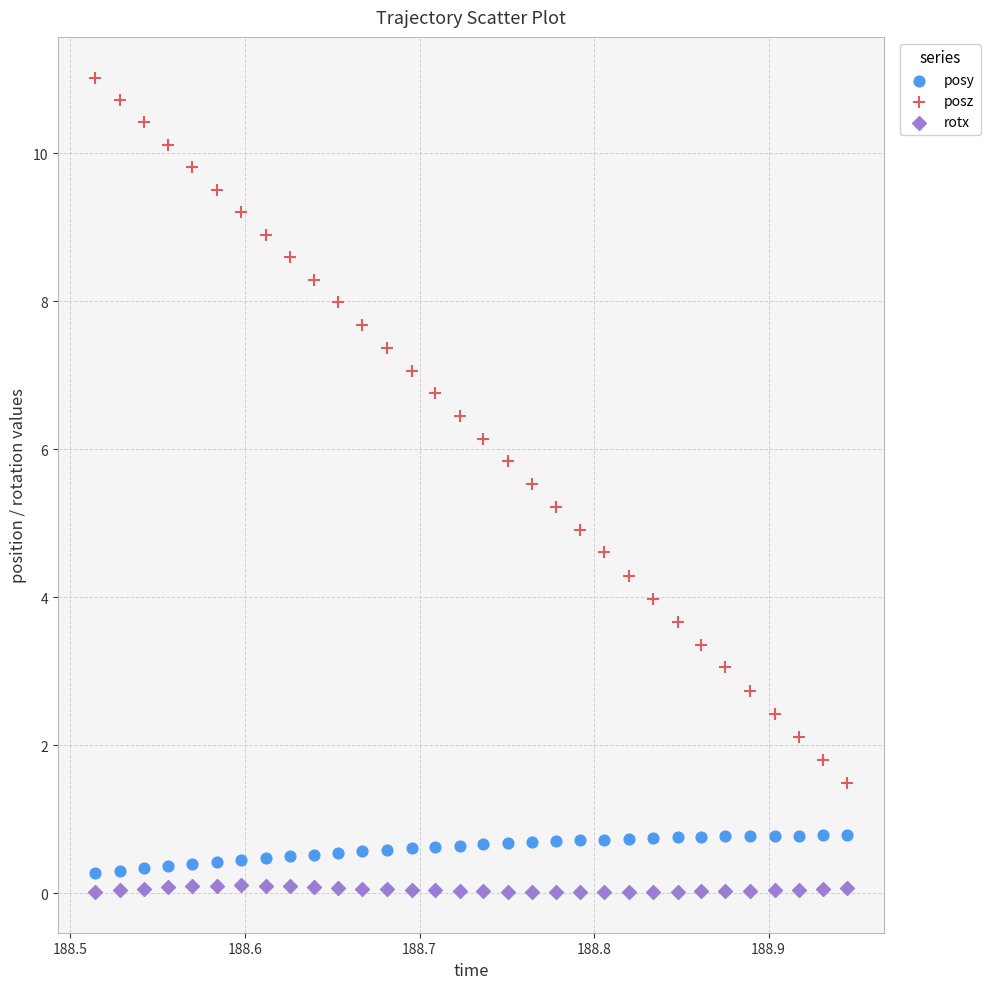

Which series reaches the maximum Y coordinate?

posz